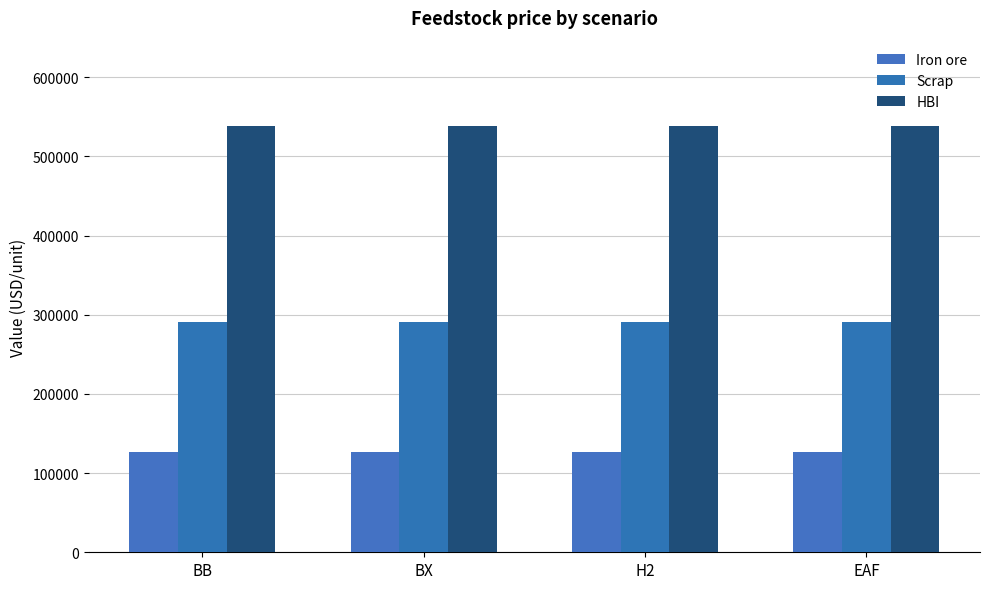

How many bars are there in each group?

3